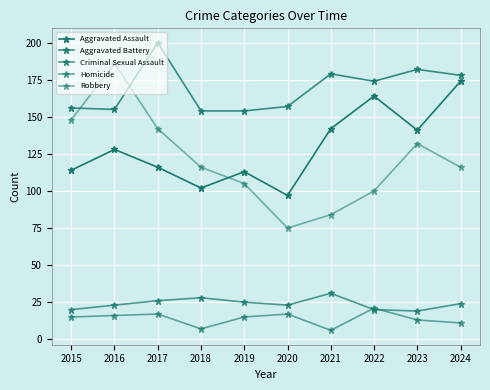

Does the chart have visible grid lines?

Yes